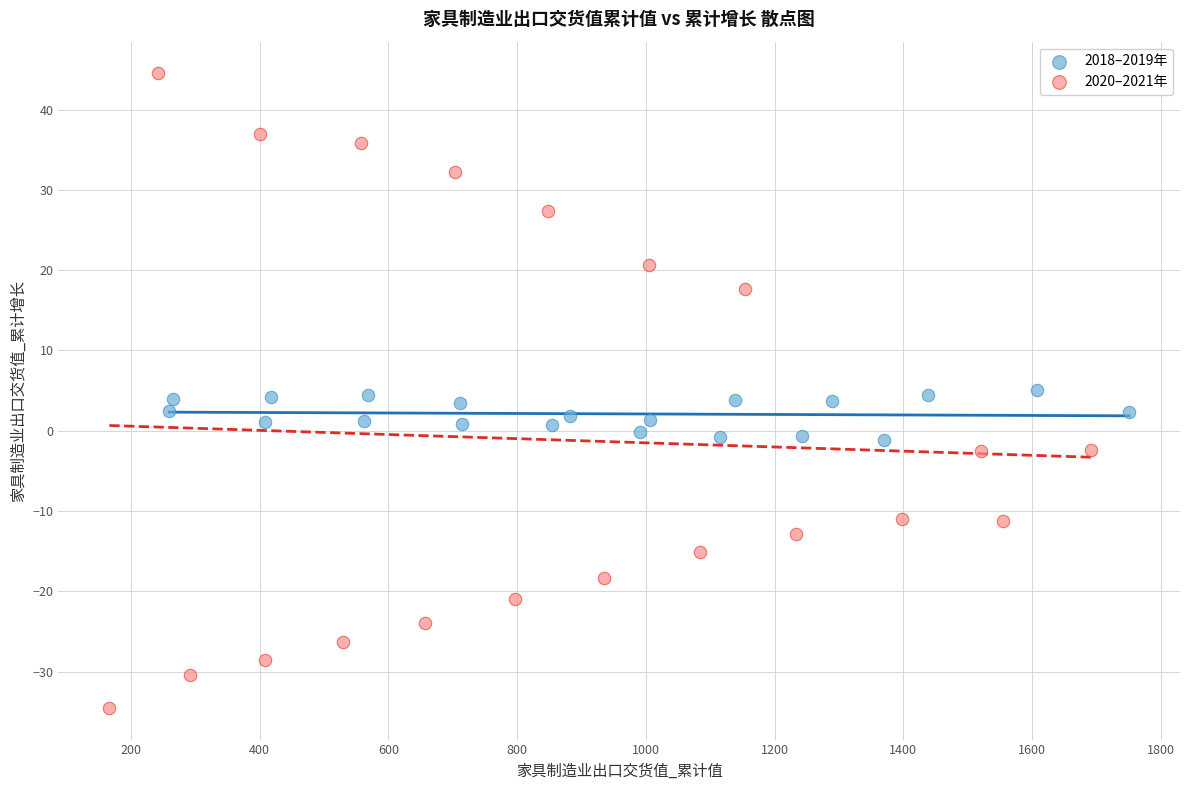

What are all the series names shown in the legend?

2018–2019年, 2020–2021年